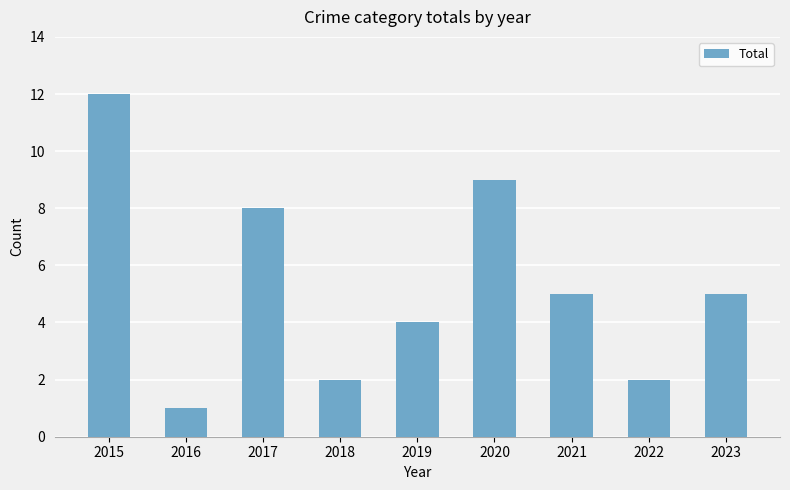

True or false: the data shows 8 at 2021.

False